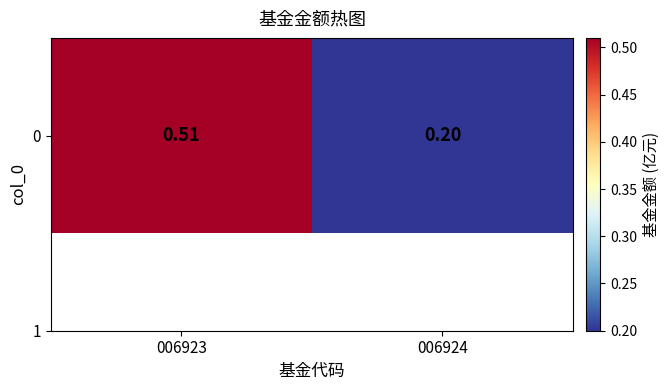

What is the difference between the values at 006924 and 006923?

0.3